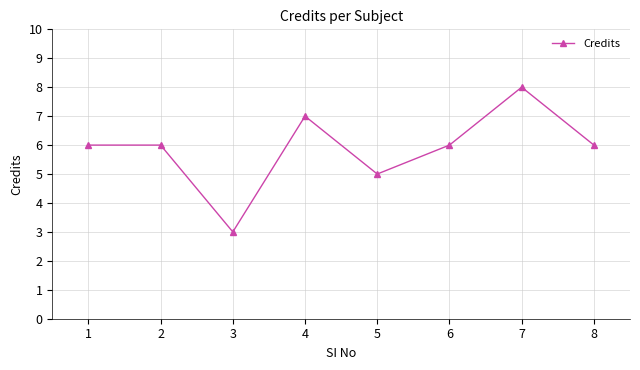

The chart shows a value of 12 at 7. True or false?

False